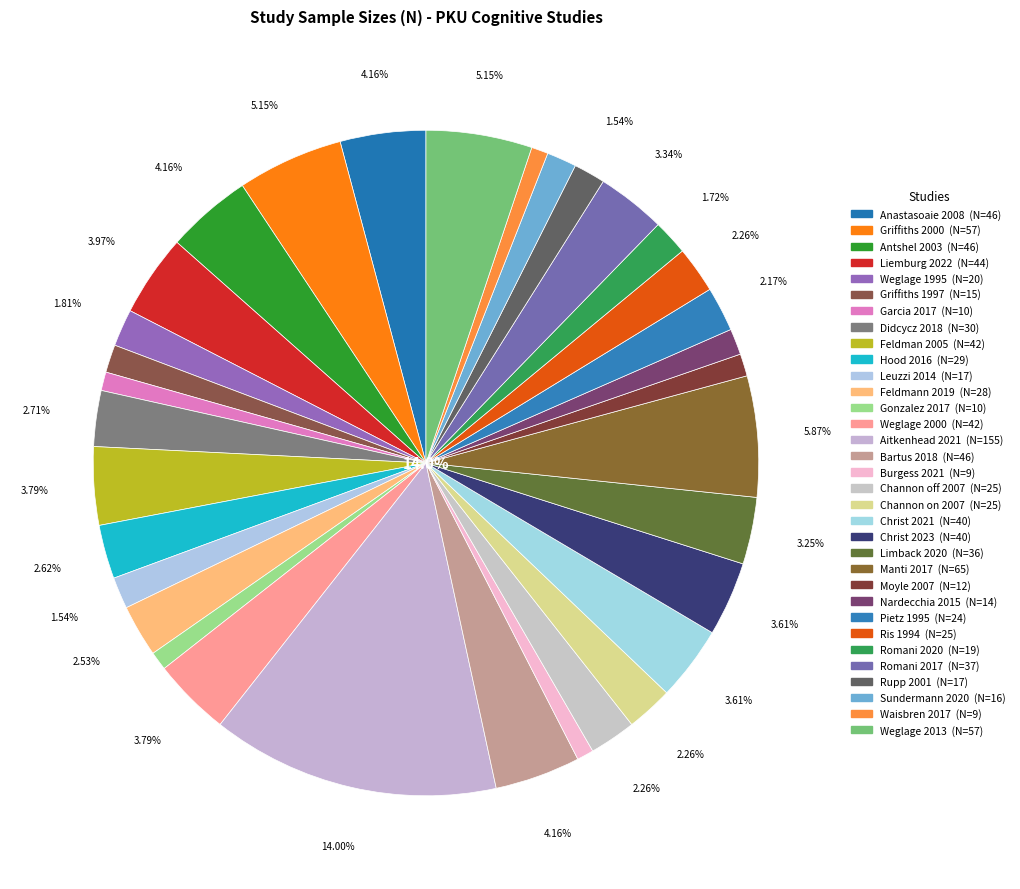

Which slice is the largest?

Aitkenhead 2021